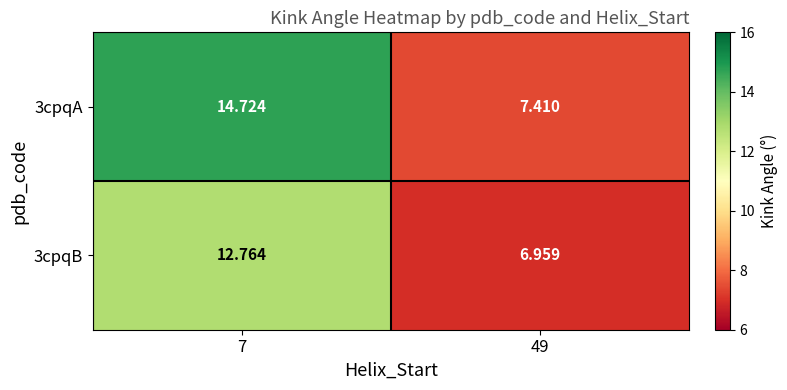

Is the value of 3cpqA at 49 greater than the value of 3cpqB at 49?

Yes